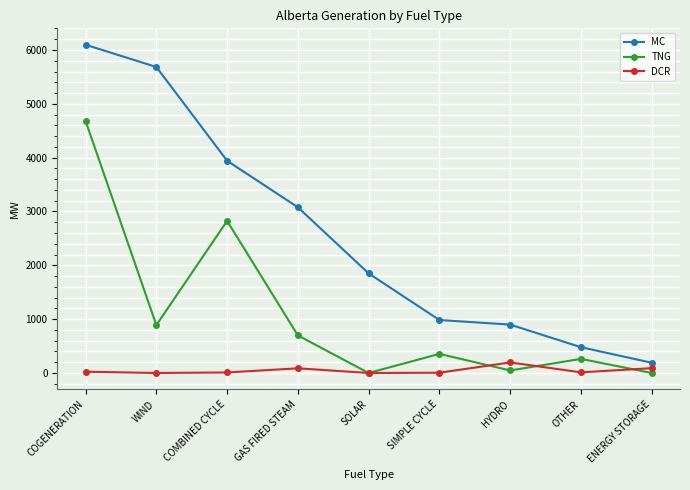

Does the chart display data point markers on the line(s)?

Yes